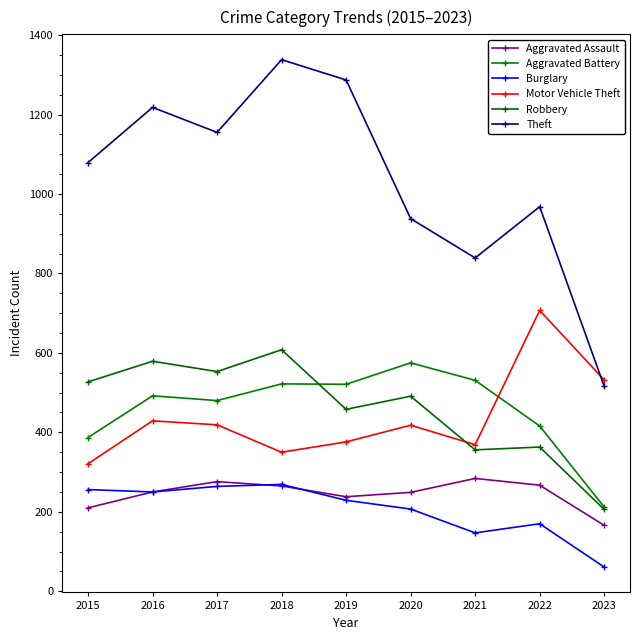

True or false: Aggravated Battery and Burglary intersect in this chart.

False